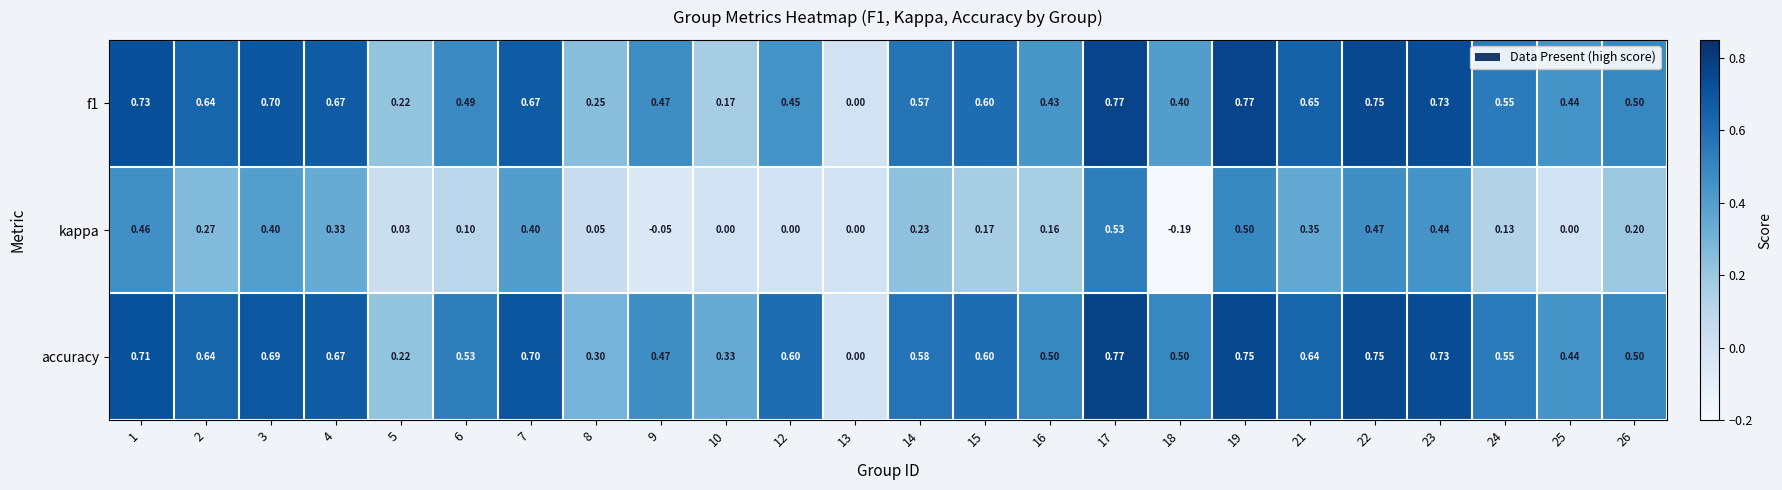

Is the value of accuracy at 24 greater than the value of f1 at 25?

Yes